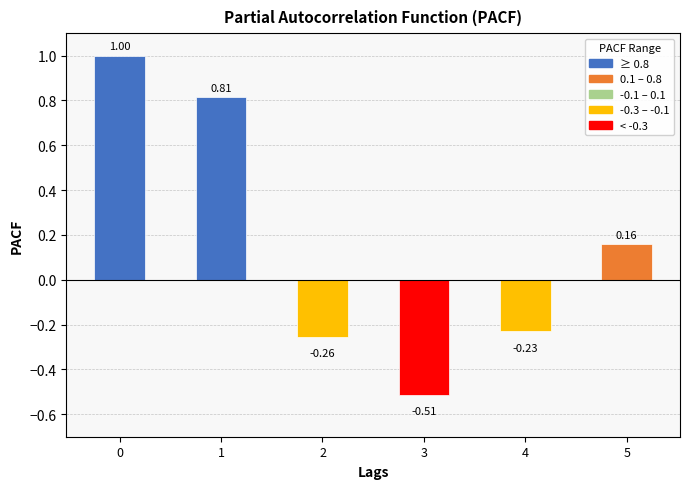

Rank the categories by value from lowest to highest.

3, 2, 4, 5, 1, 0